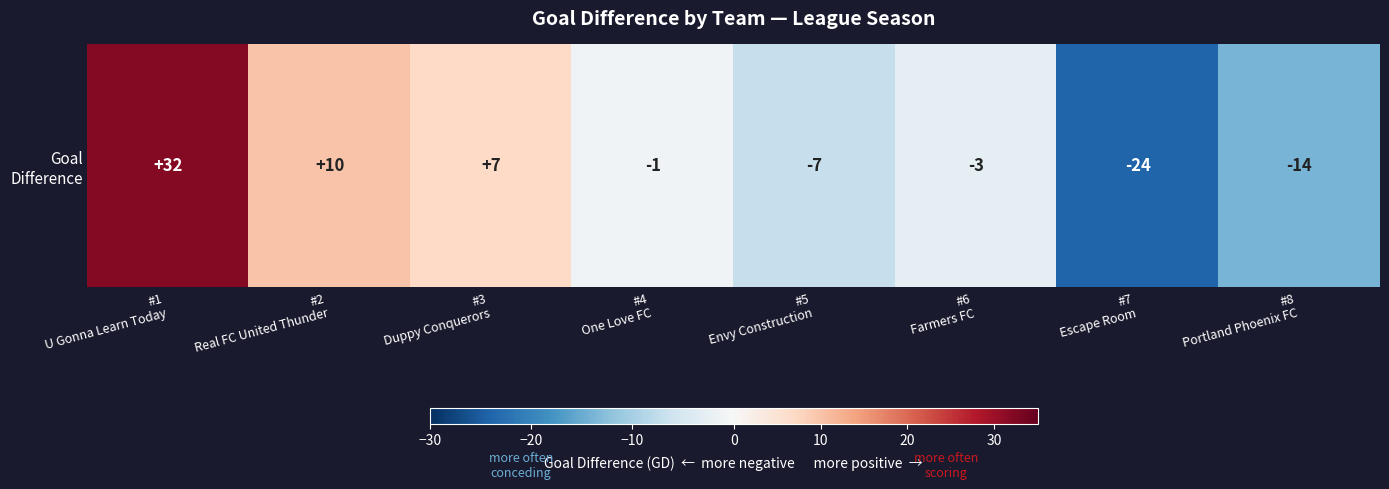

What is the change in value from #2
Real FC United Thunder to #5
Envy Construction?

-17